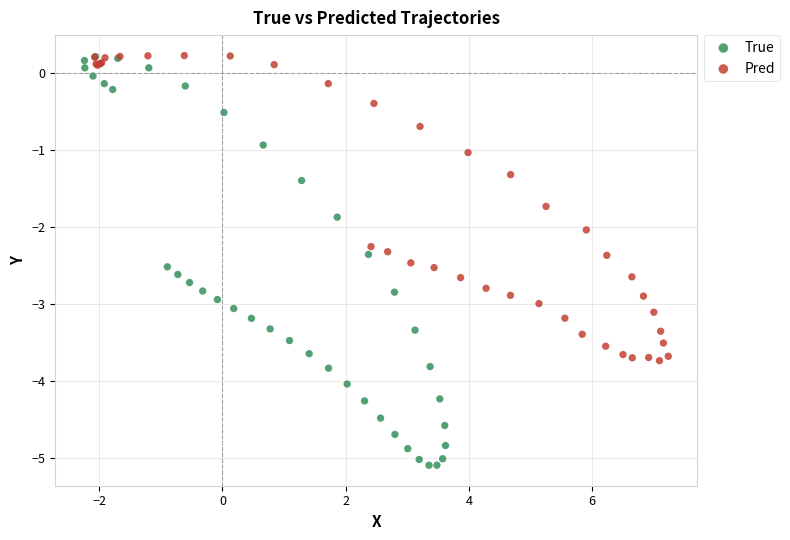

Which series has the widest spread of Y values?

True